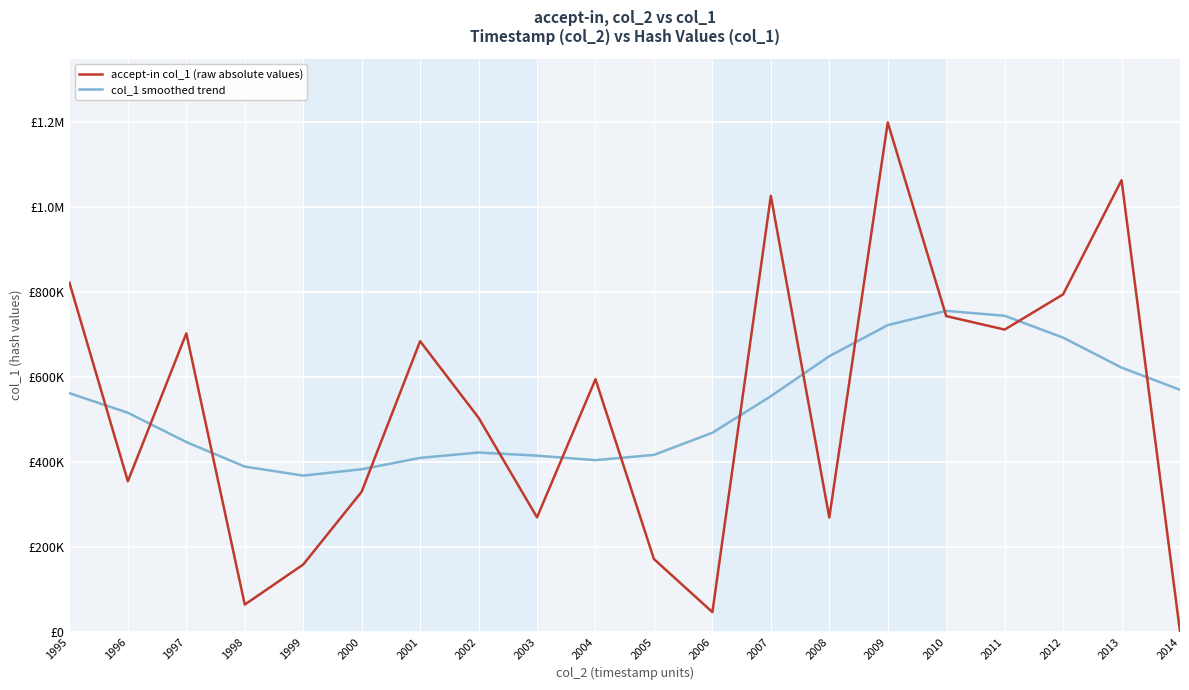

In col_1 smoothed trend, how many points are lower than both neighbors (excluding endpoints)?

2